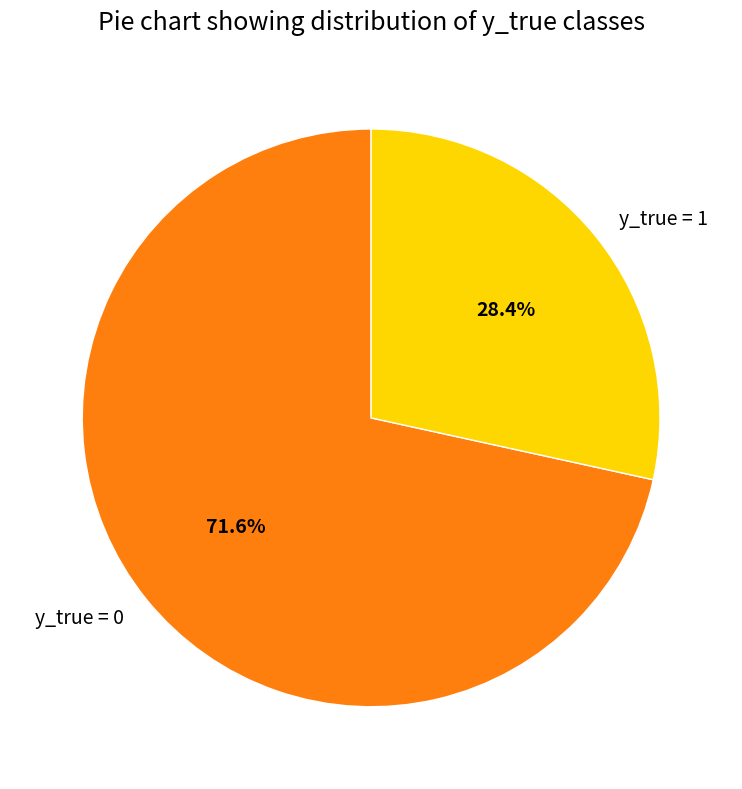

What is the largest slice in the pie chart?

y_true = 0